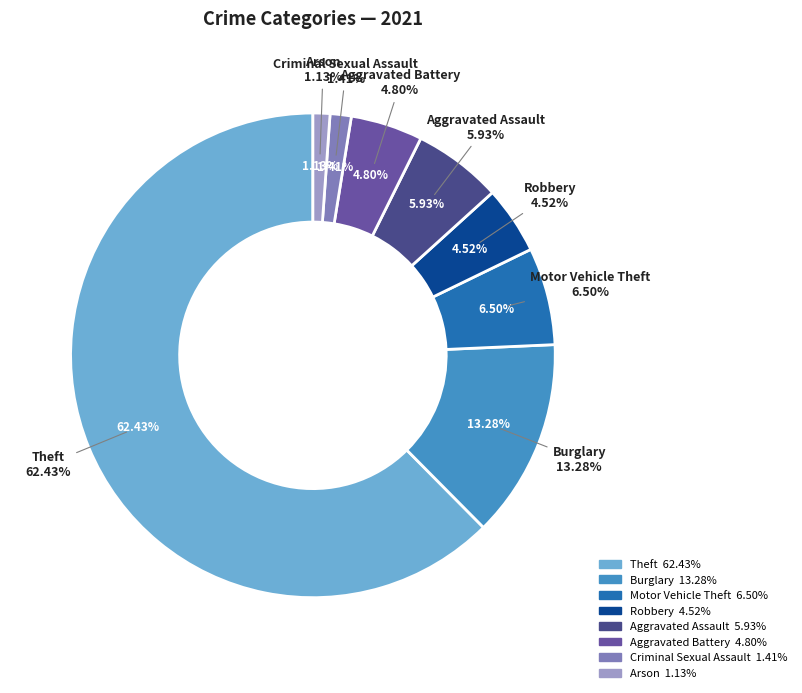

What is the total percentage of Theft and Criminal Sexual Assault?

63.8%